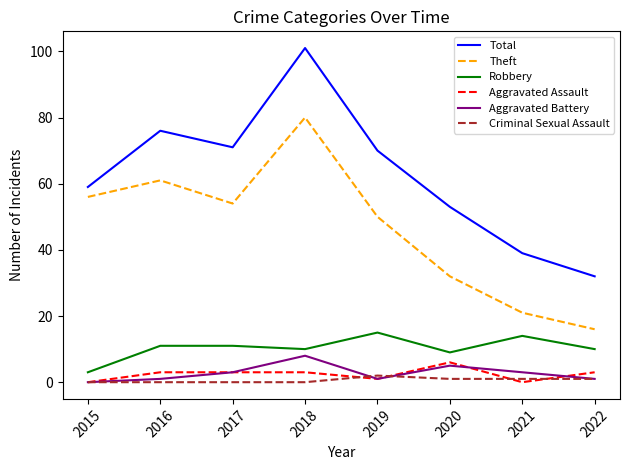

What is the total value across all series at 2021?

78